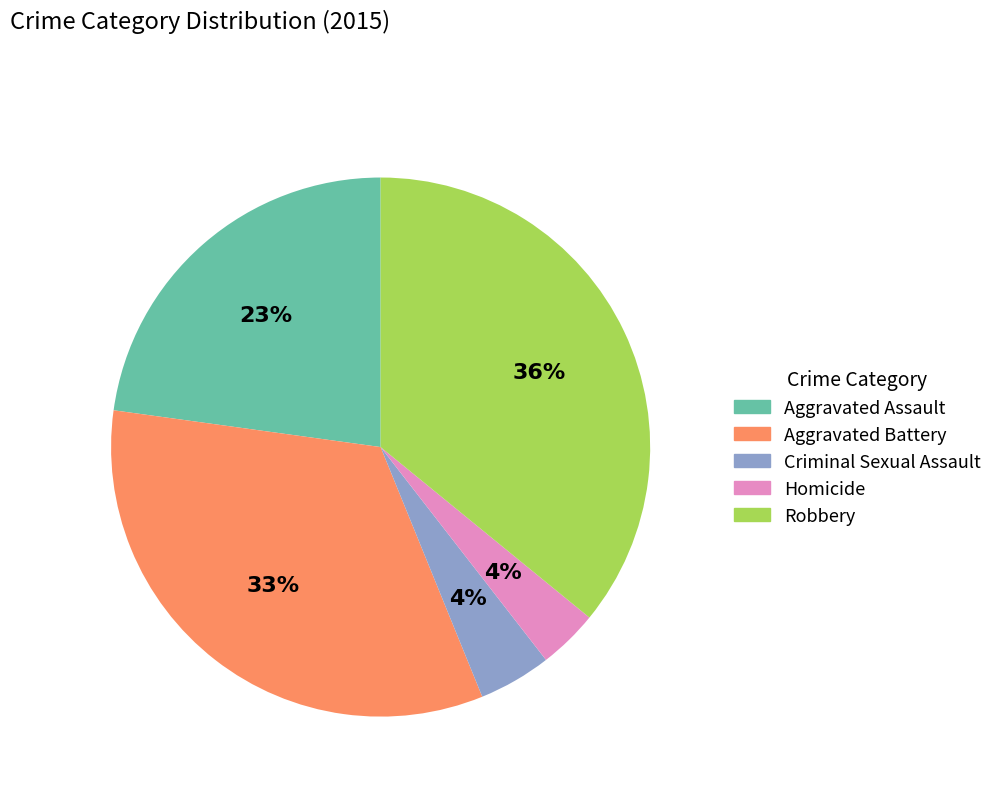

To the nearest percent, what is the difference between the largest and smallest slice percentages?

32%